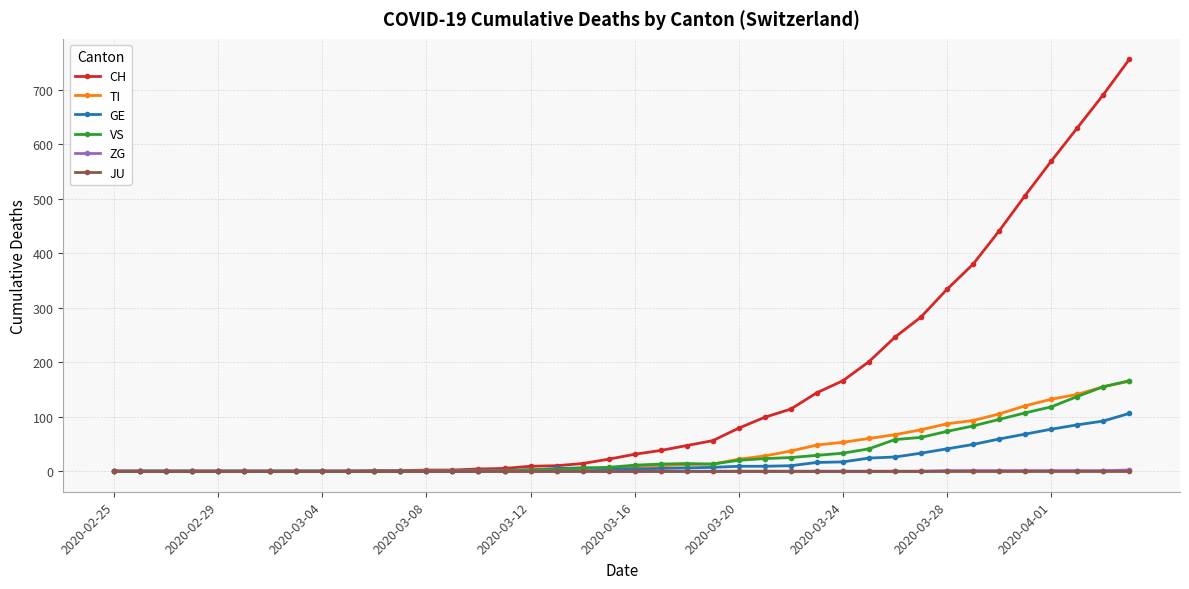

Which series has the largest range (max minus min)?

CH